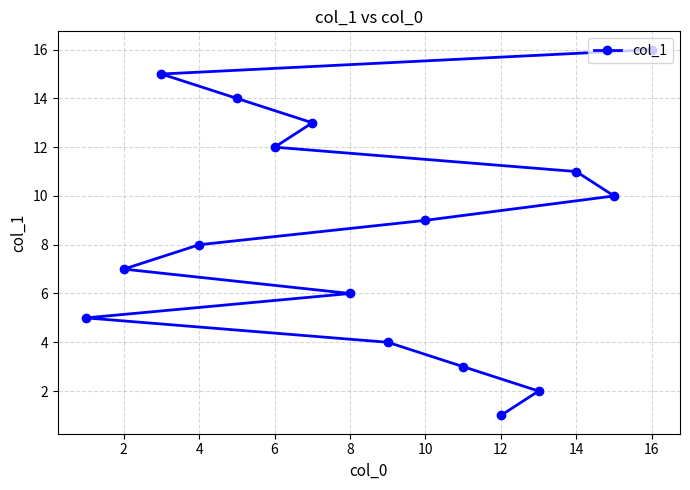

Which category has the highest value across all series?

16